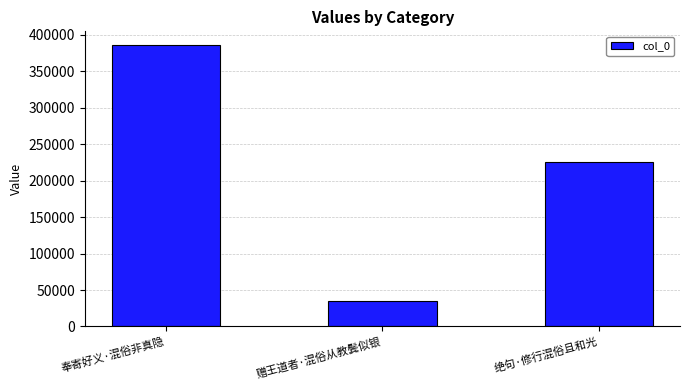

What is the ratio of the value at 绝句·修行混俗且和光 to the value at 奉寄好义·混俗非真隐?

0.6